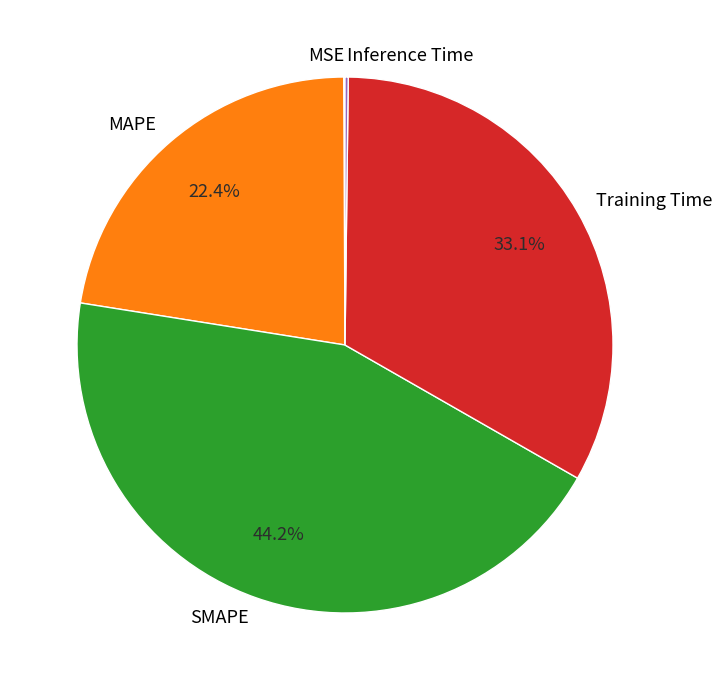

Does any single category account for the majority?

No